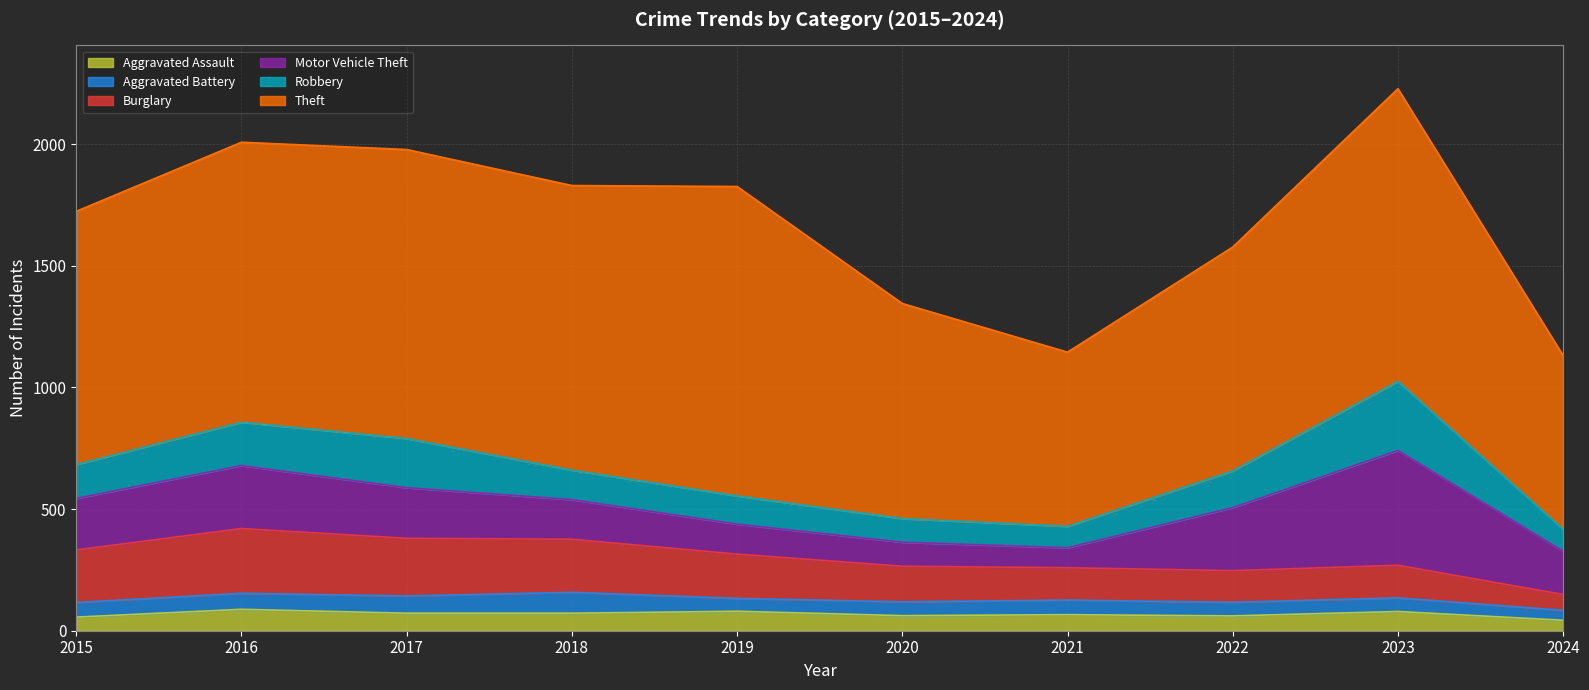

True or false: Theft and Aggravated Assault intersect in this chart.

False